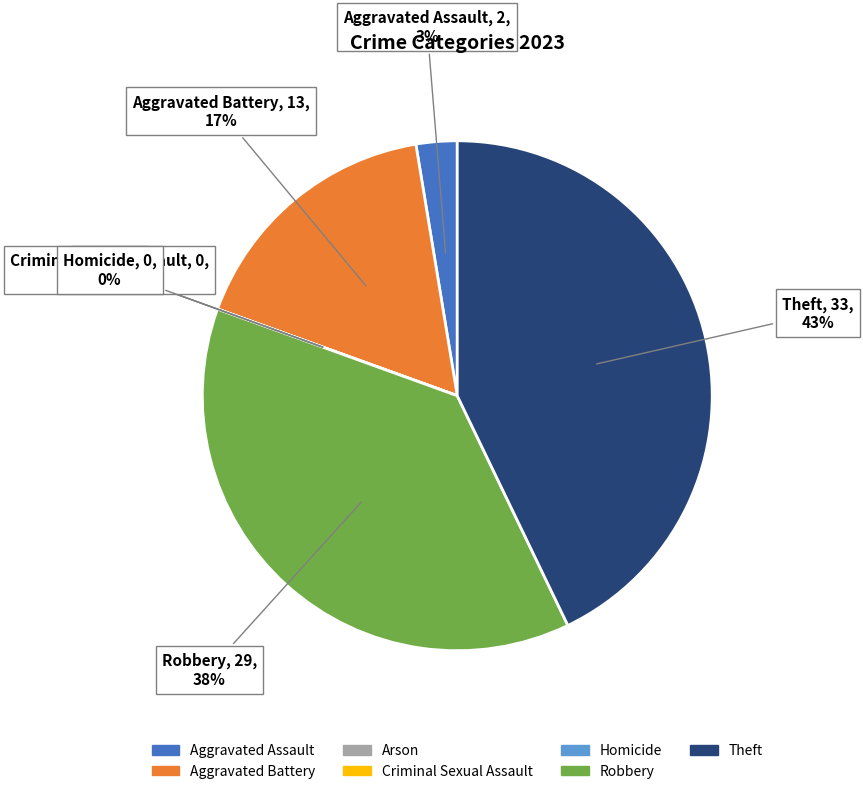

How many segments does this pie chart have?

7